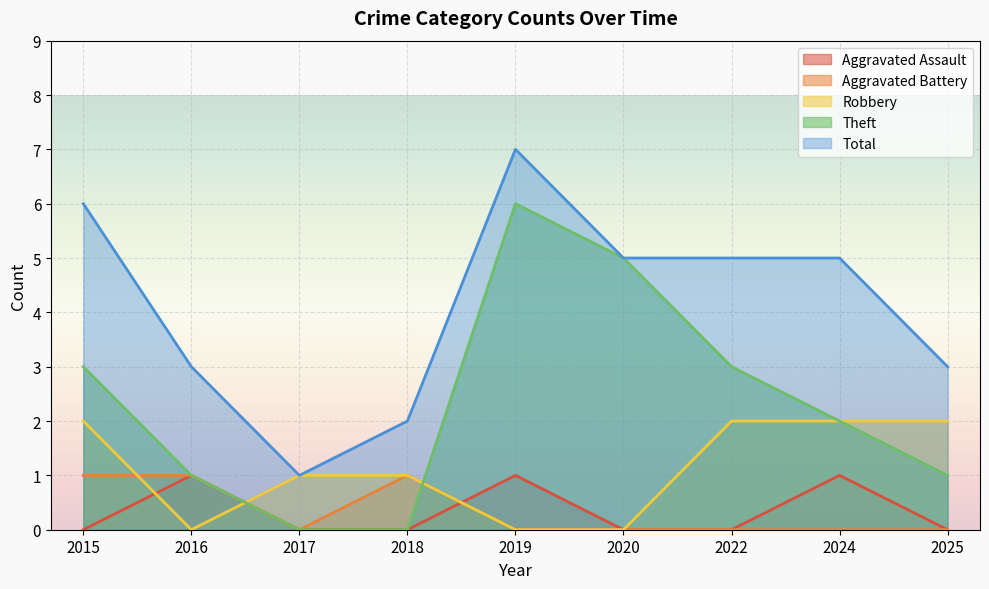

True or false: Aggravated Assault and Total intersect in this chart.

False